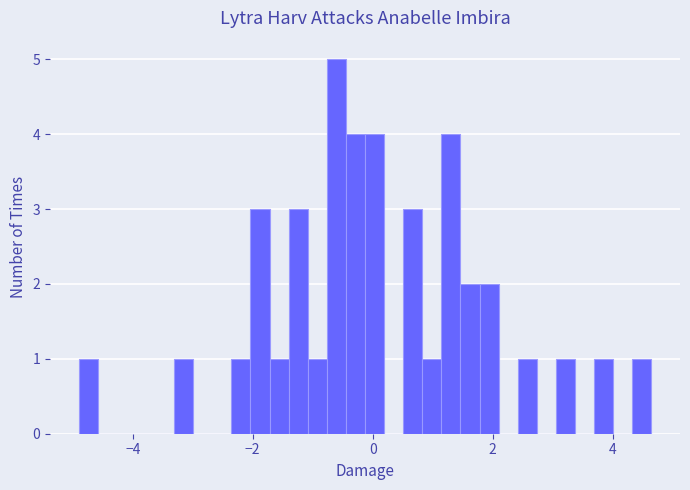

Around what value on the x-axis is the tallest bar? Give the approximate position of its centre, as read against the axis.

-0.6